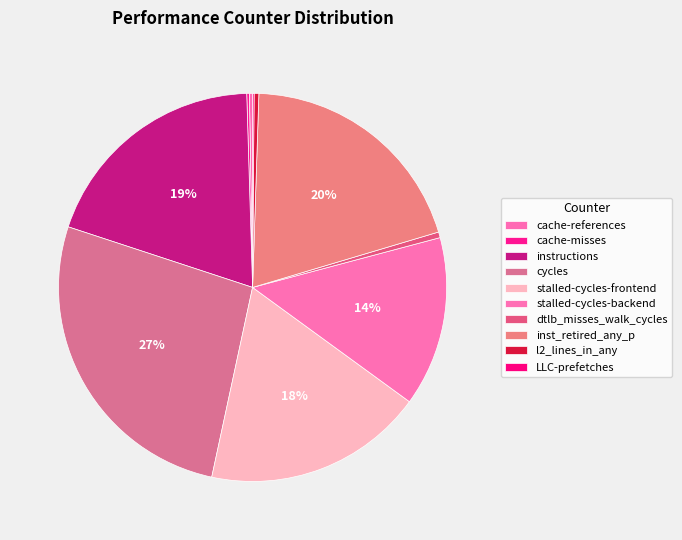

Is it true that LLC-prefetches is 0% of the pie?

True